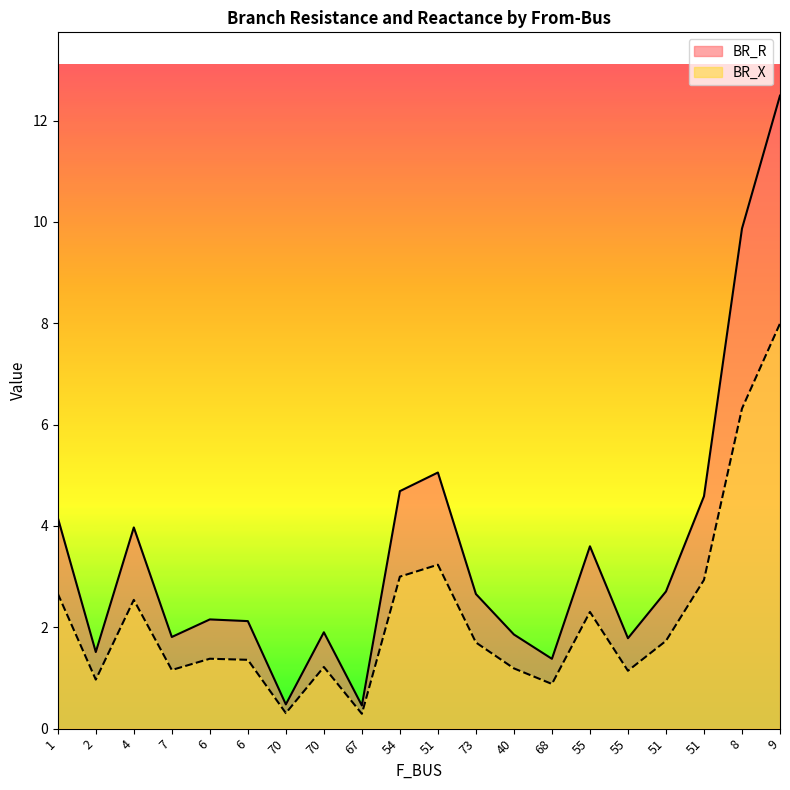

In BR_X, how many points are lower than both neighbors (excluding endpoints)?

6